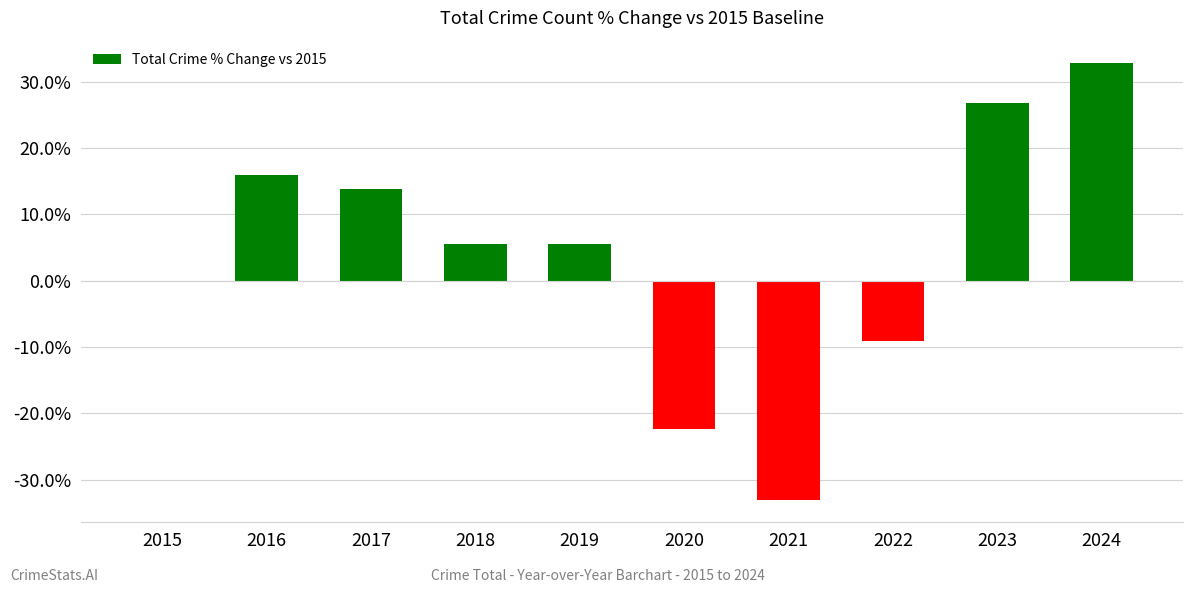

What is the greatest value displayed?

32.9